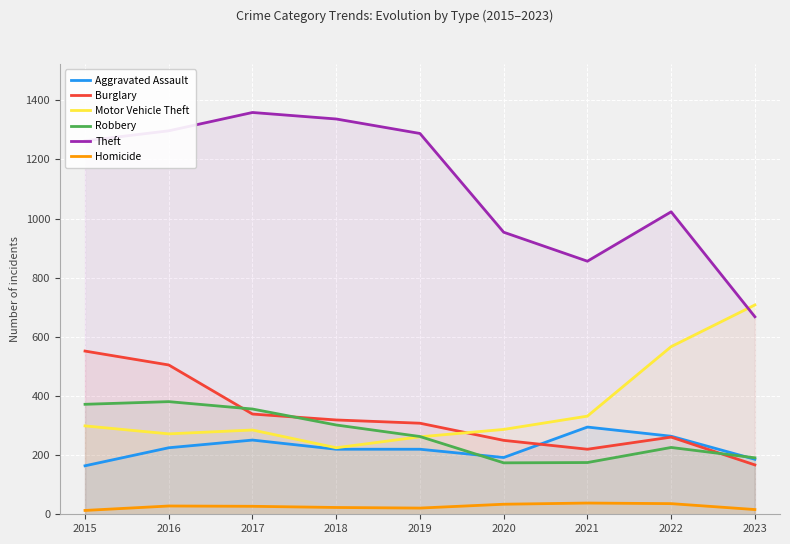

The value of Robbery at 2022 is 336. True or false?

False